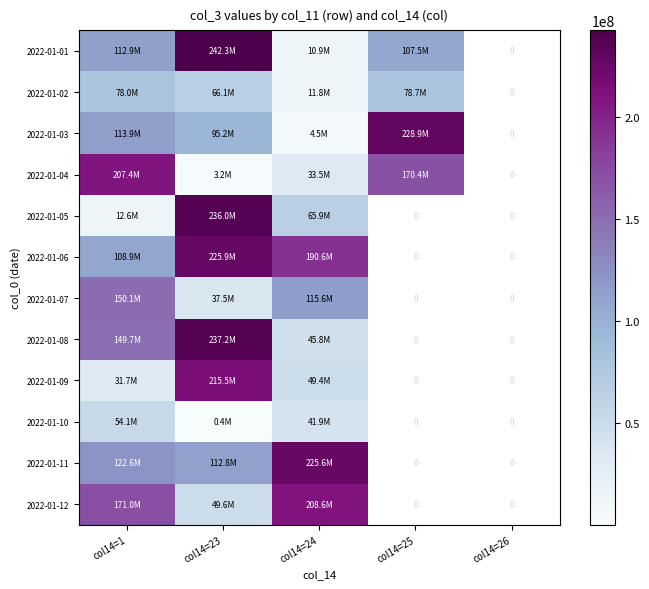

How many distinct data groups are displayed?

12